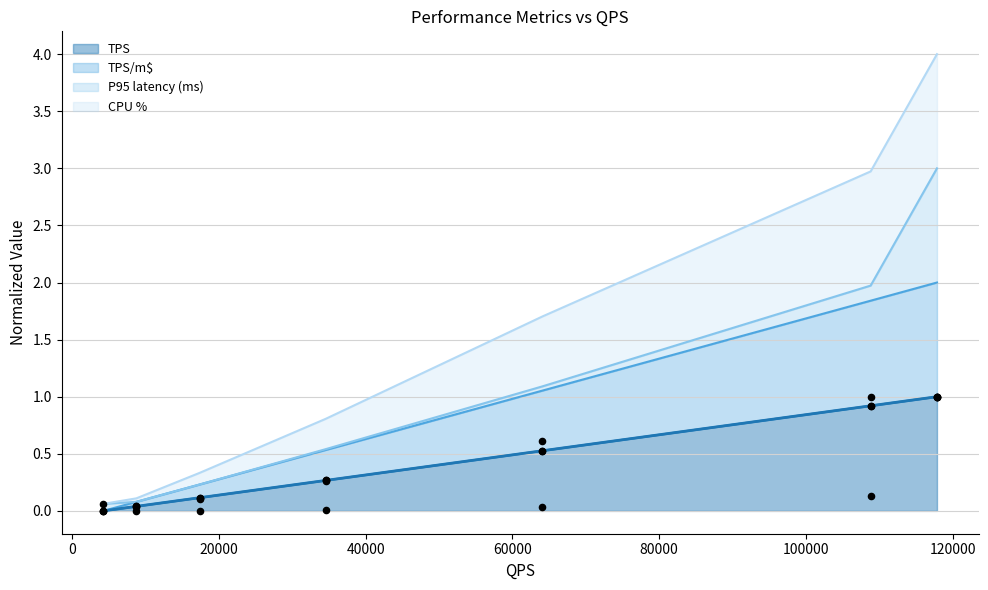

At which category is the sum across all series the highest?

117851.37